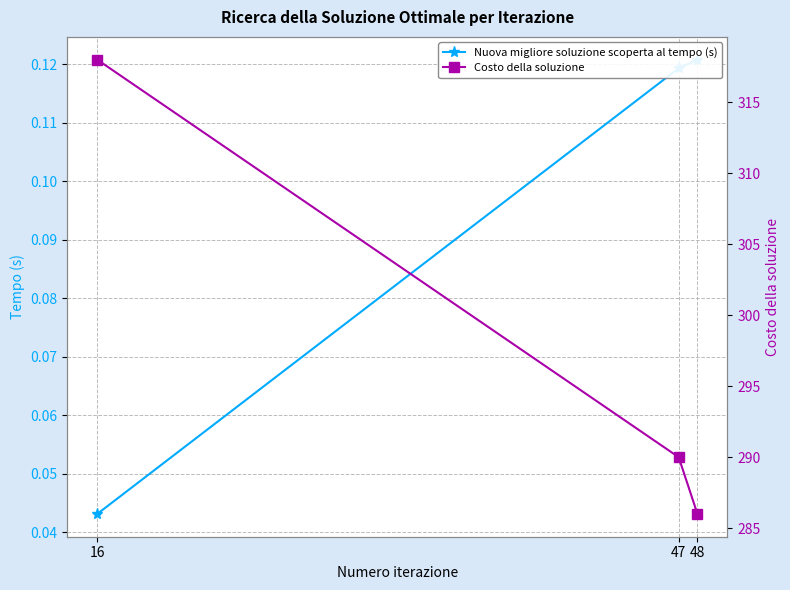

Does the chart have visible grid lines?

Yes